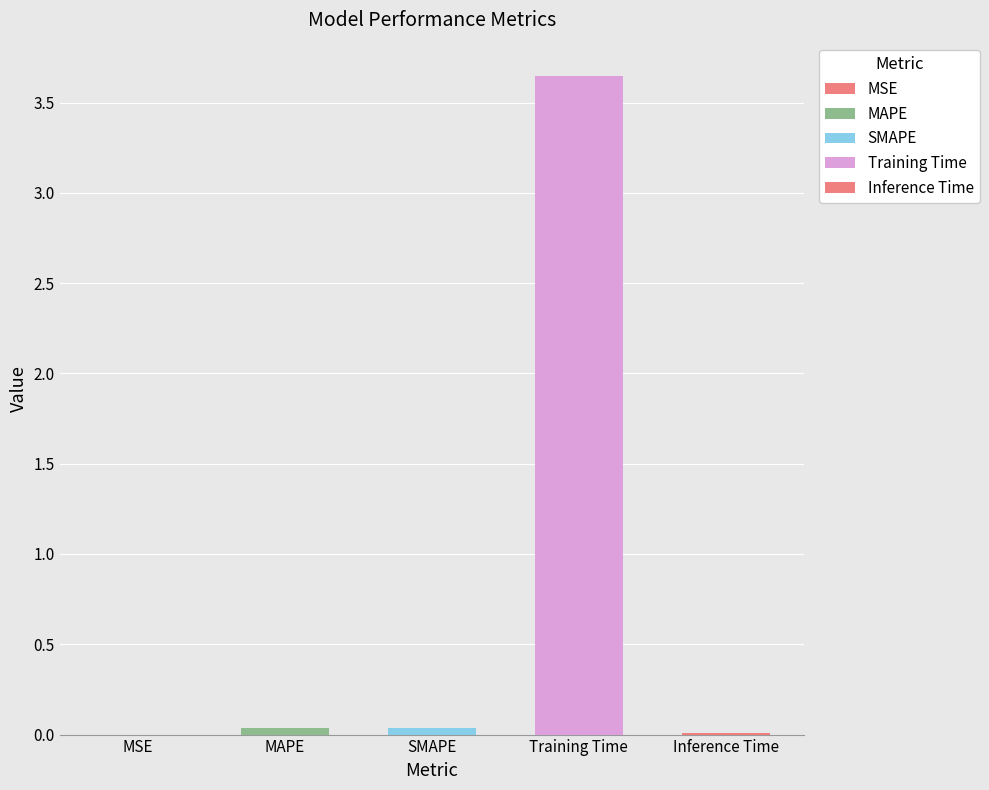

What is the label of the 4th bar from the left?

Training Time